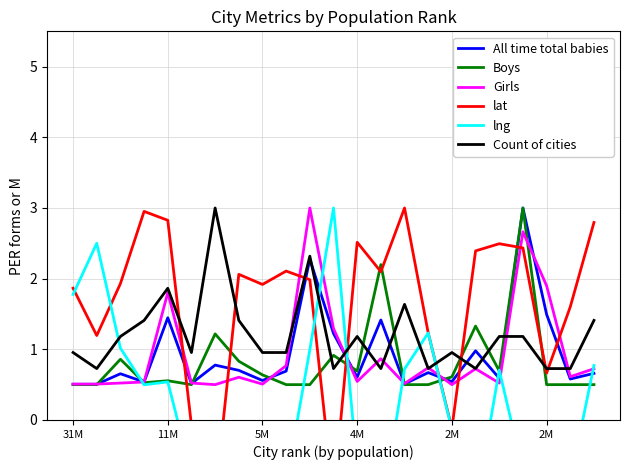

In All time total babies, how many points are higher than both neighbors (excluding endpoints)?

8